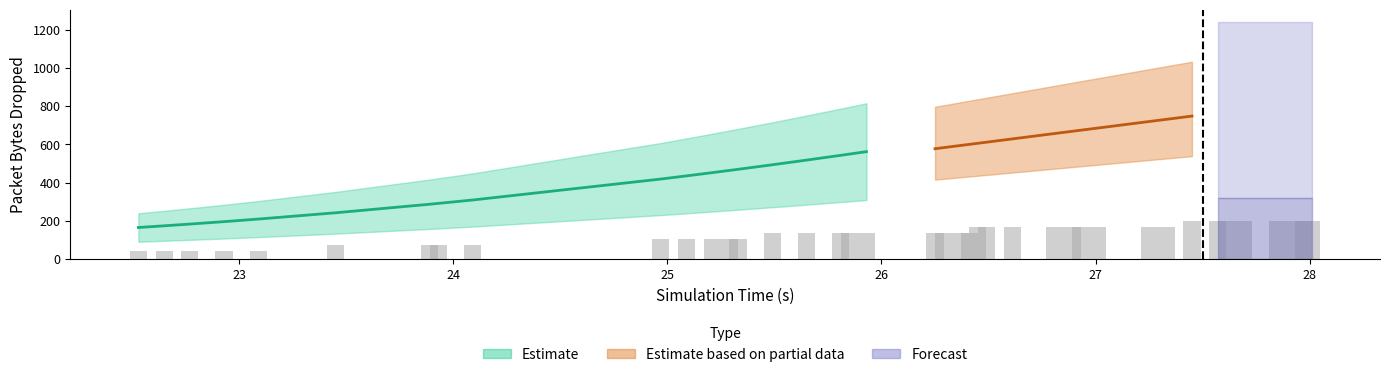

What is the sum of all values?

5456.4